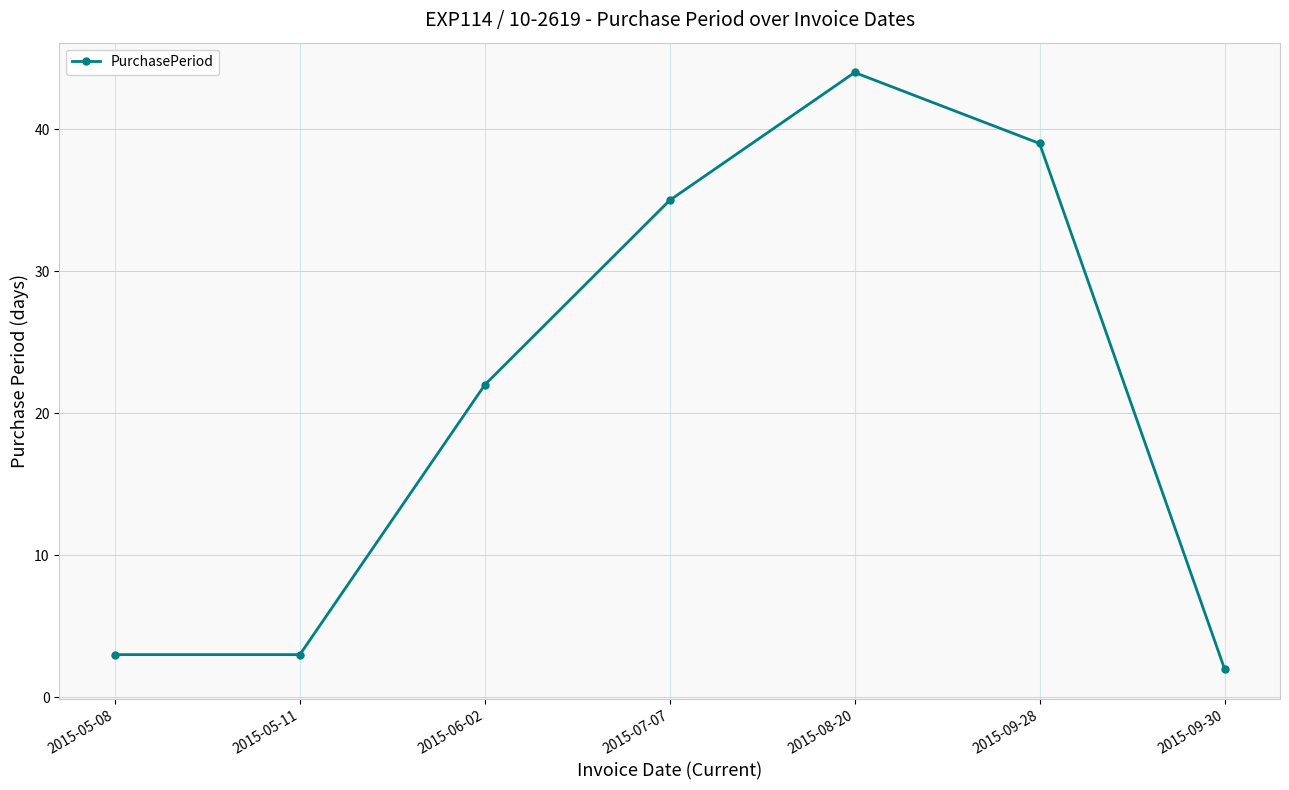

Approximately how many times larger is the value at 2015-08-20 compared to 2015-05-11?

14.7